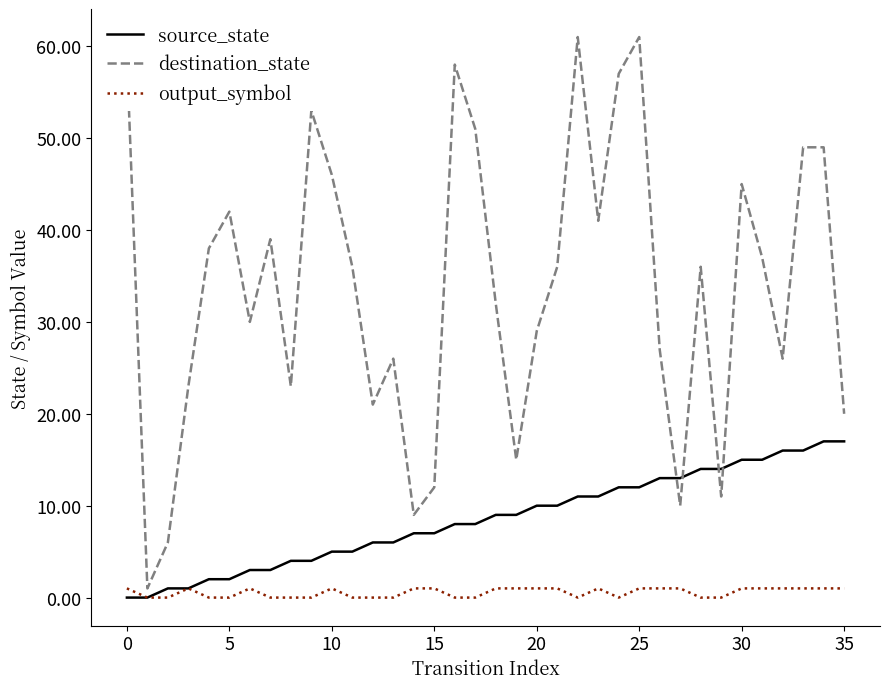

True or false: destination_state and output_symbol cross at least once.

False